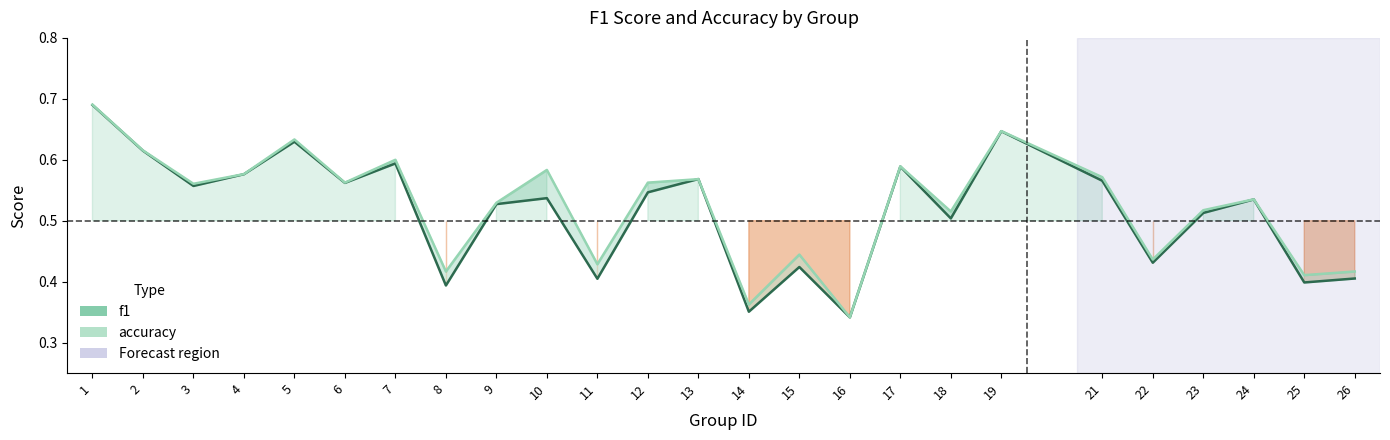

Where do f1 and accuracy first cross each other?

12 and 13